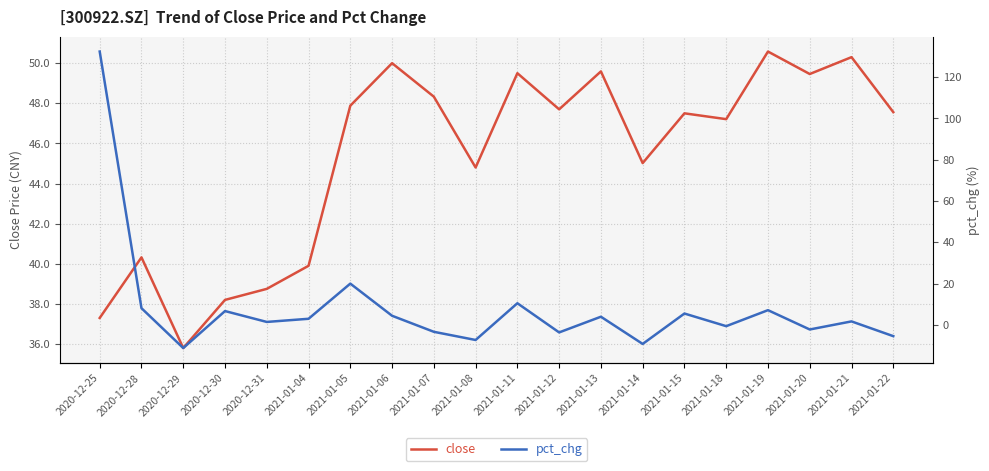

Is this an area chart (filled region under the line)?

No